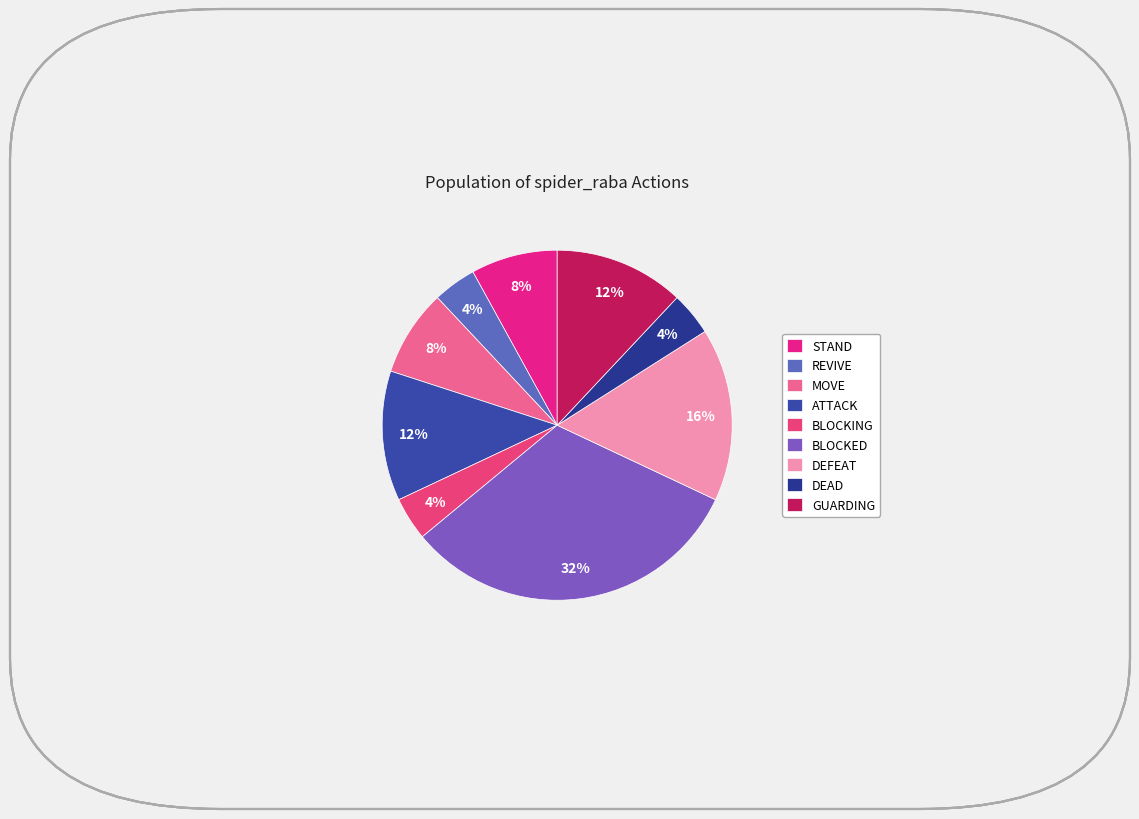

The STAND slice represents 8% of the pie. True or false?

True